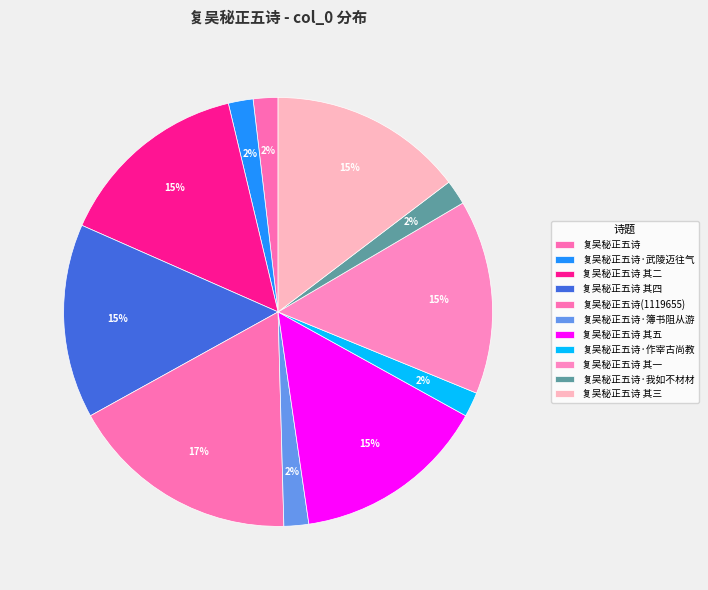

Count the number of slices in the pie.

11